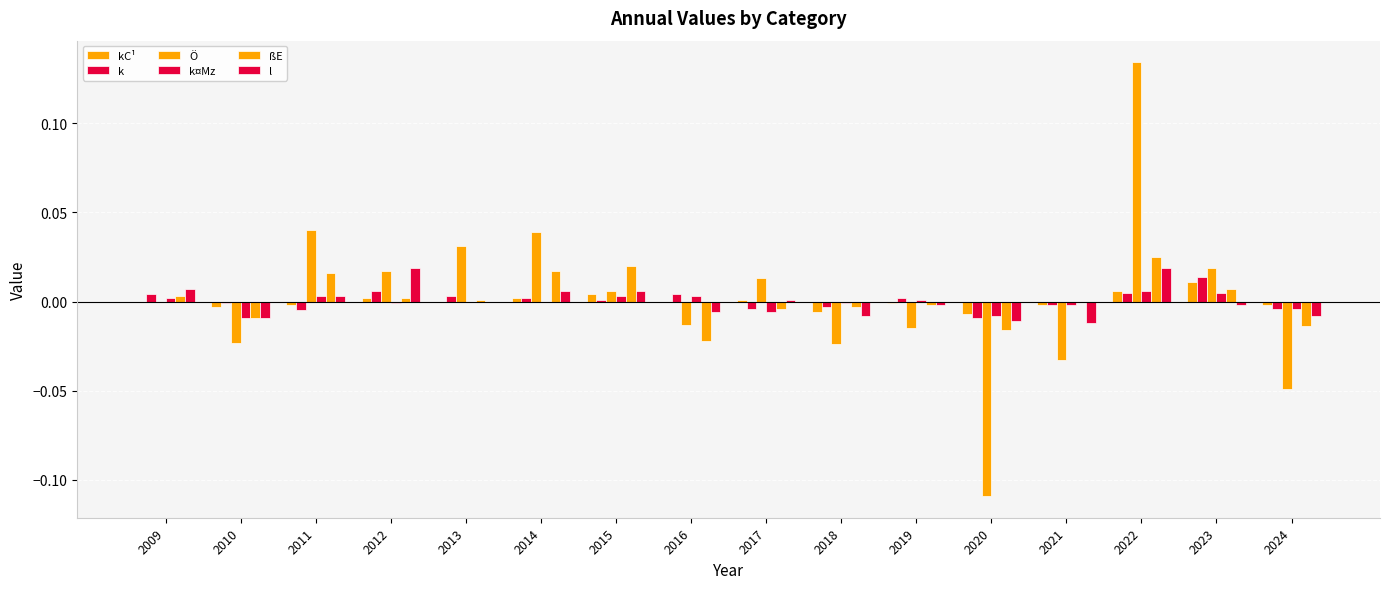

How many distinct data groups are displayed?

6